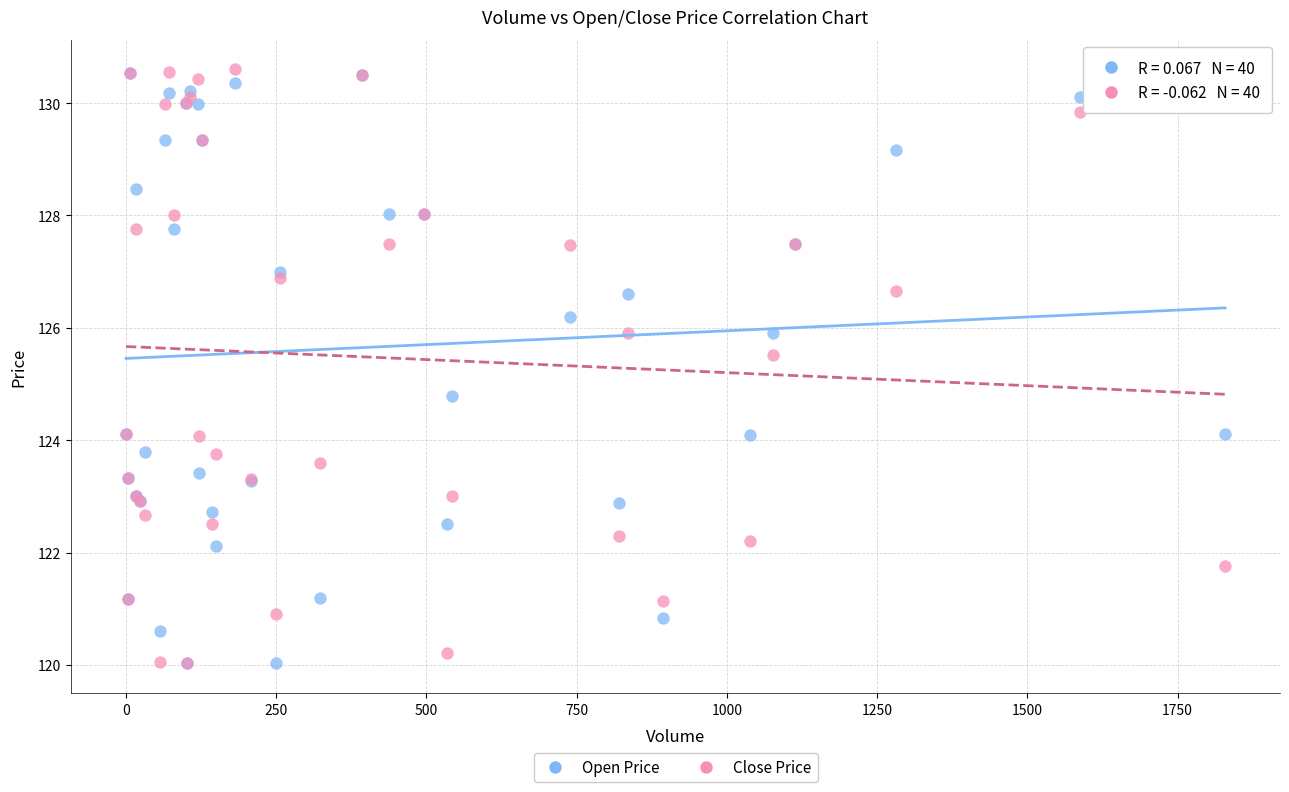

In the Open Price series, what Y value is closest to 125?

124.8